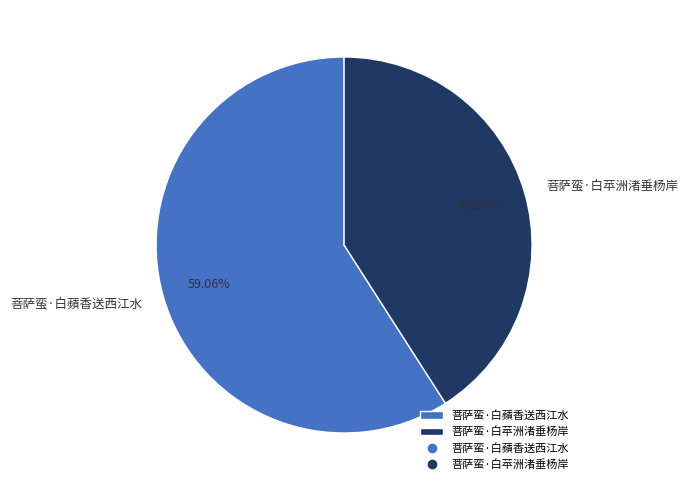

Between 菩萨蛮·白蘋香送西江水 and 菩萨蛮·白苹洲渚垂杨岸, which is larger?

菩萨蛮·白蘋香送西江水